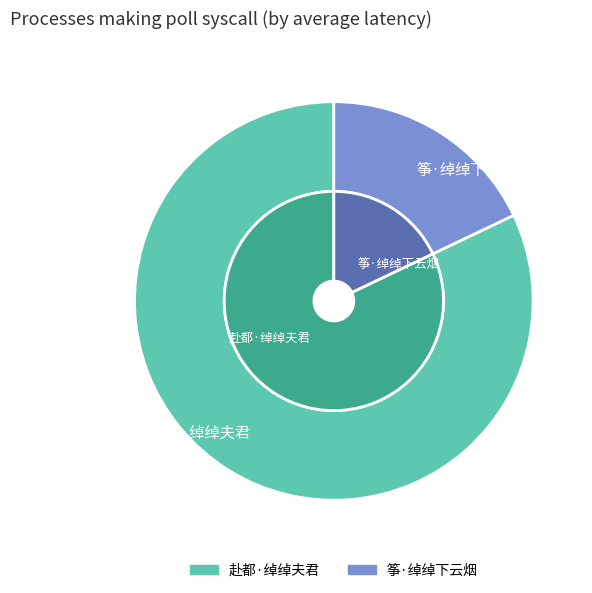

What is the largest slice in the pie chart?

赴都·绰绰夫君